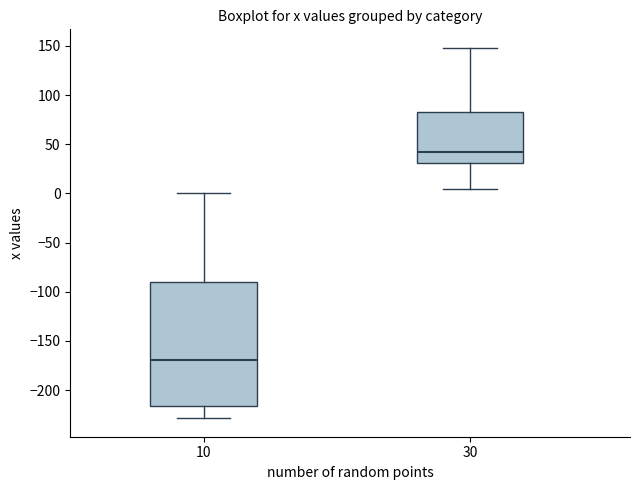

Comparing the boxes themselves (not the whiskers), which one is the tallest?

10